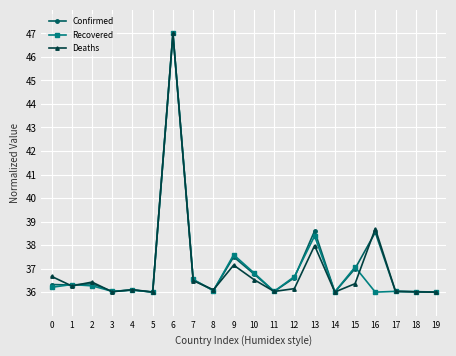

Is it true that Deaths equals 36.7 at 0?

True